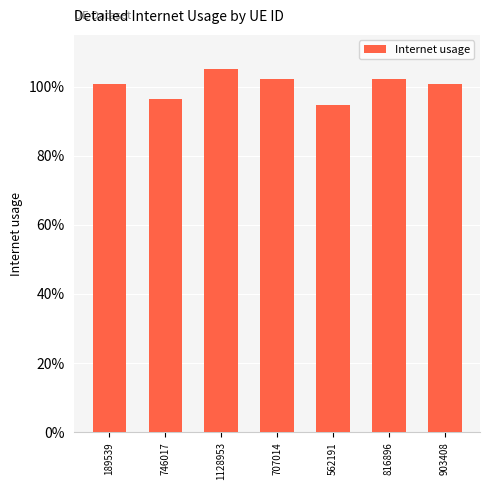

What is the difference between the maximum and minimum values?

0.1